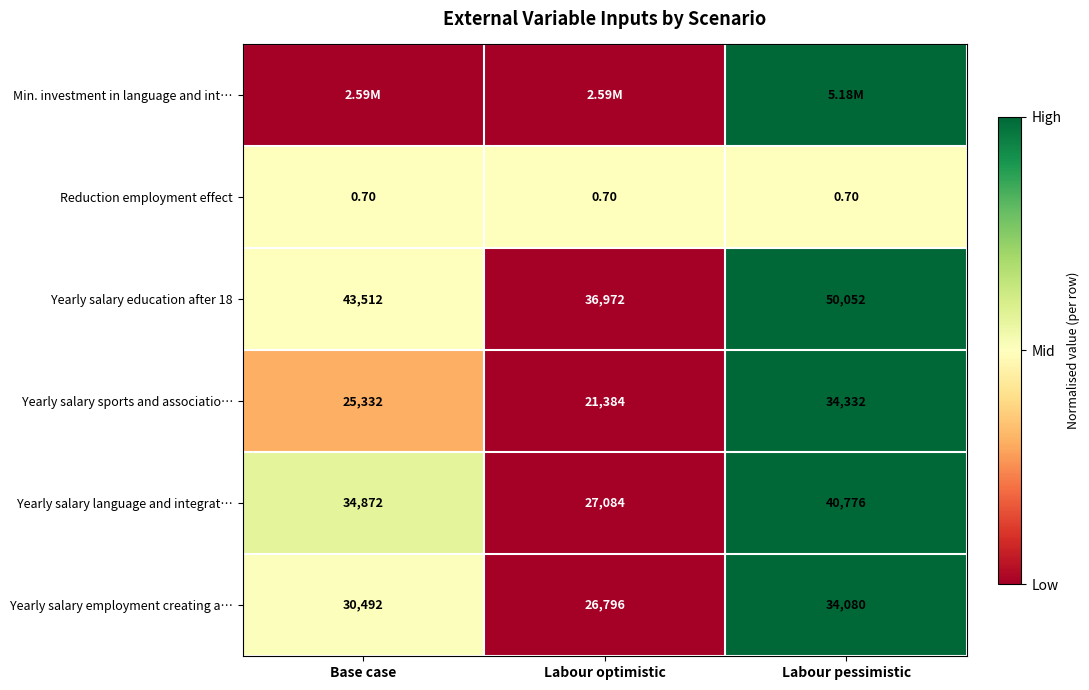

At which label is Yearly salary language and integrat… closest to 33930?

Base case